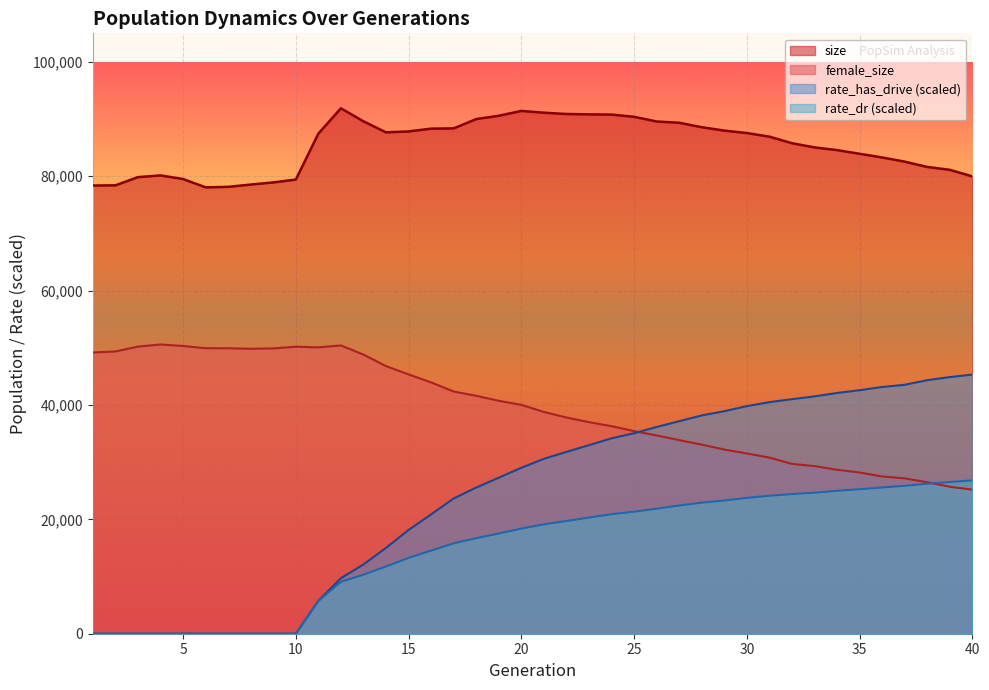

List the series in order of their peak value, highest first.

size, female_size, rate_has_drive (scaled), rate_dr (scaled)